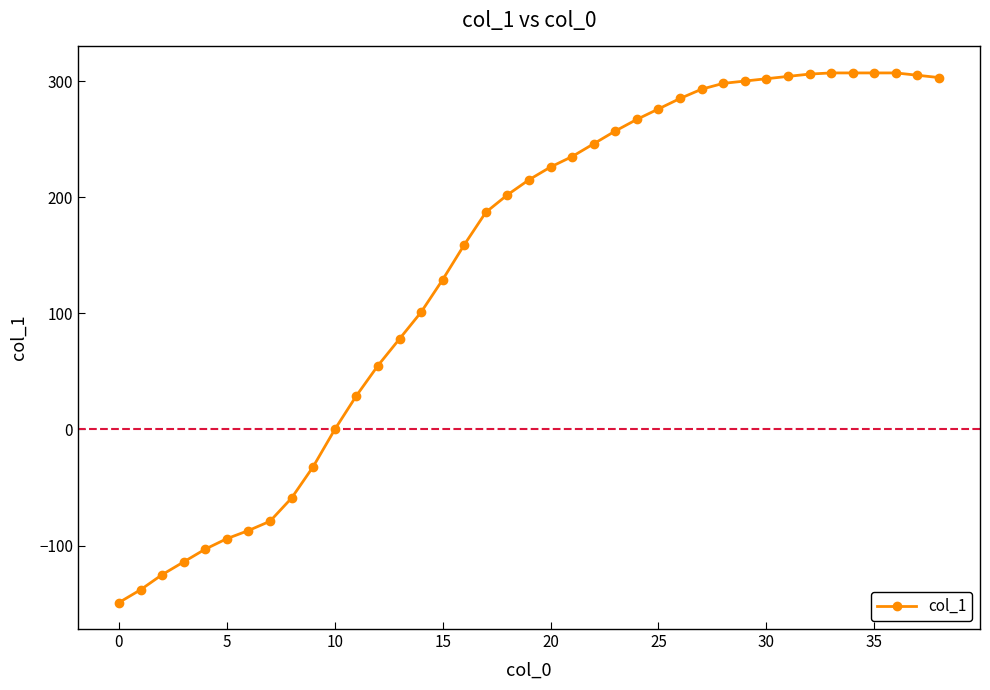

What is the value of the 20th point from the left?

215